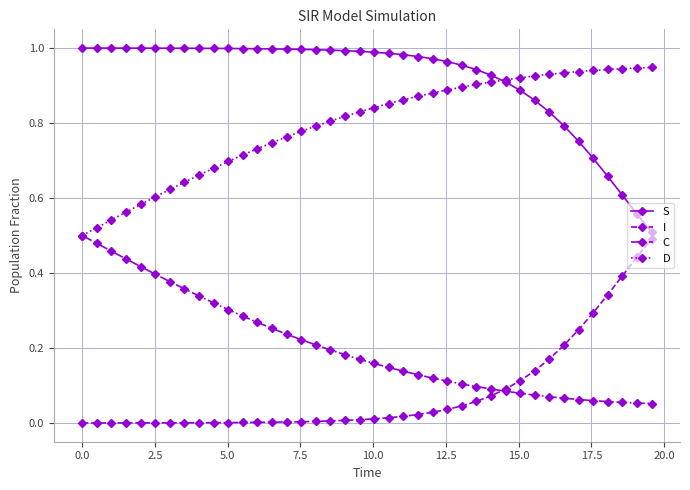

Which series has the largest total across all categories?

S